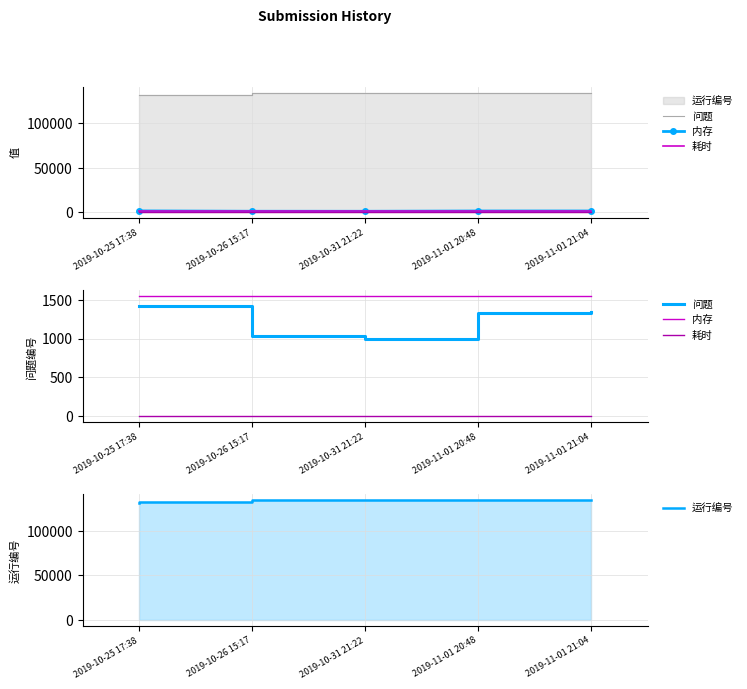

How many lines are shown in the chart?

4